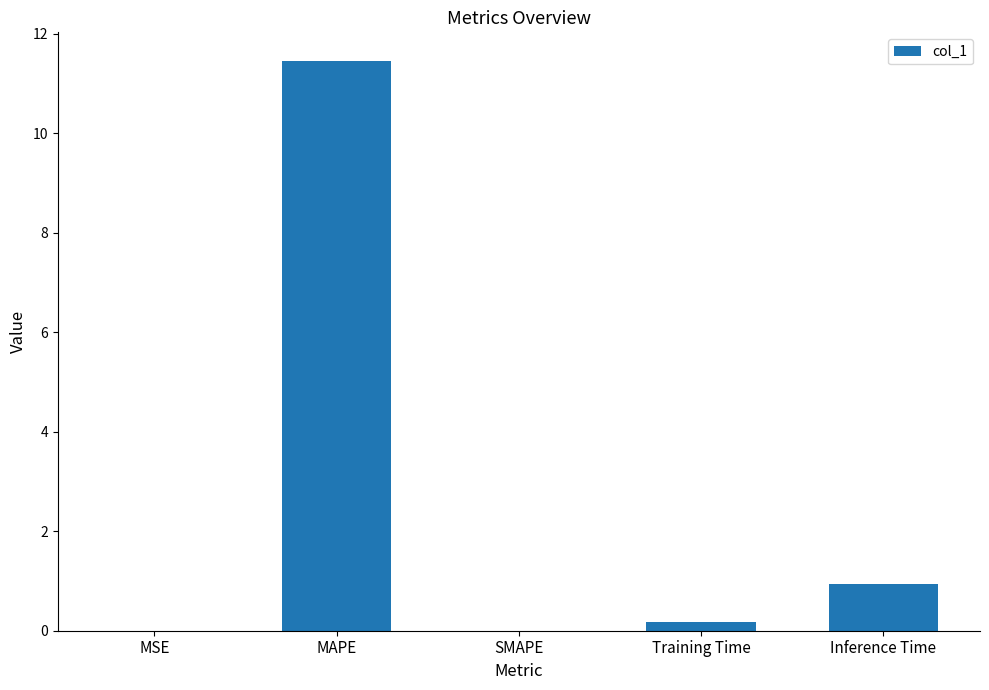

Is it true that the value at Inference Time is 1.6?

False